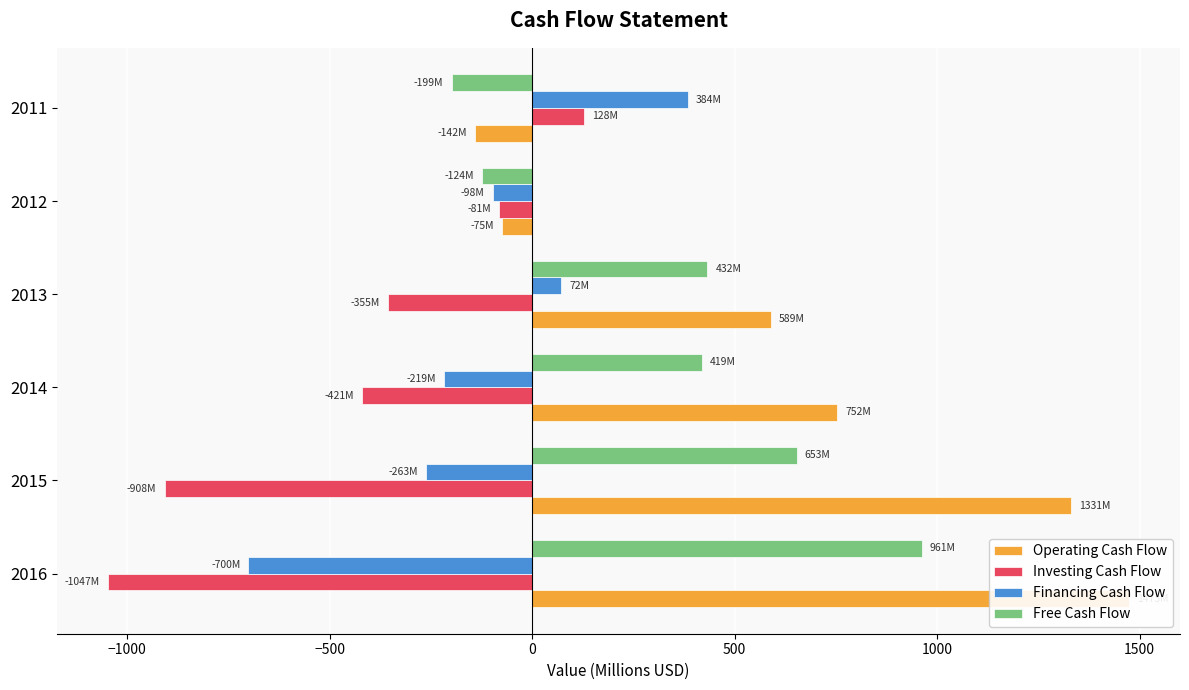

How many bars are there in total?

24